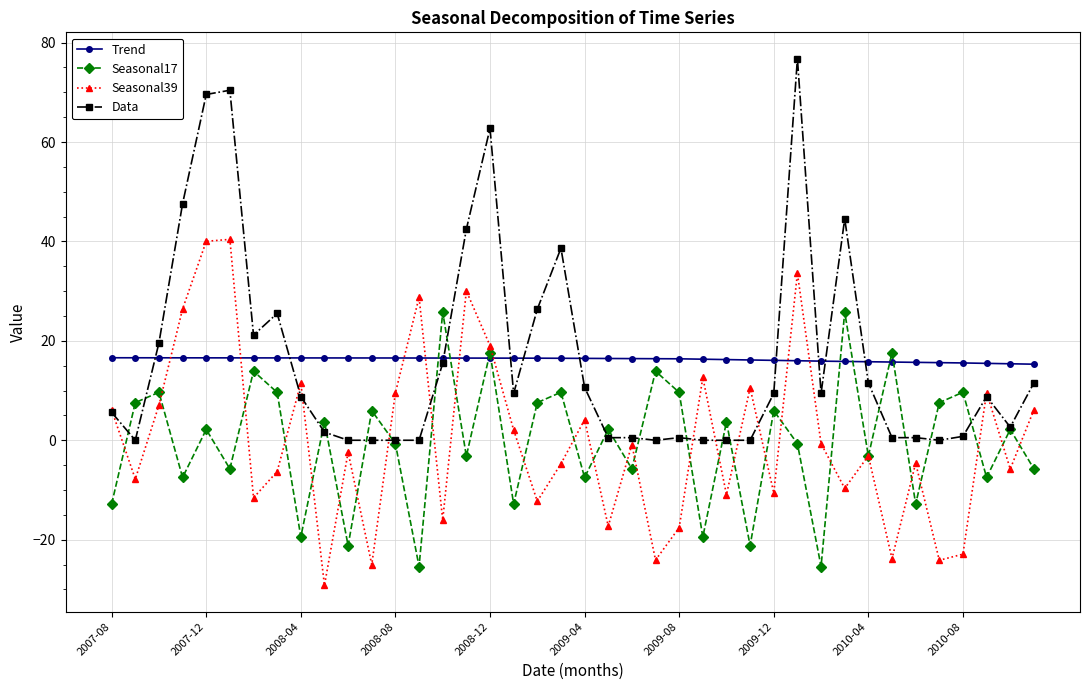

List the series in order of their peak value, lowest first.

Trend, Seasonal17, Seasonal39, Data